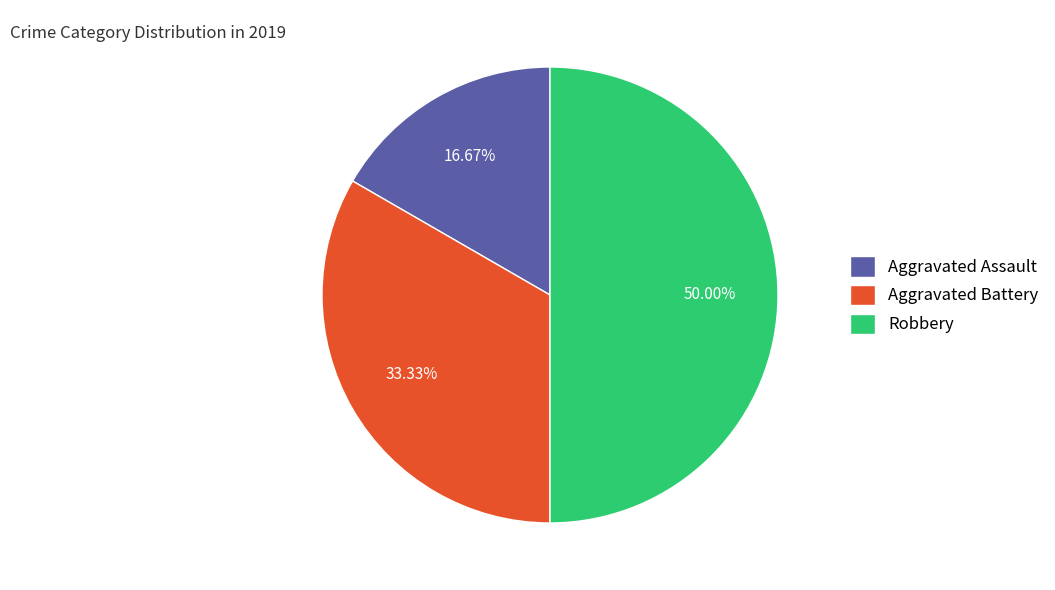

To the nearest percent, what is the difference between the largest and smallest slice percentages?

33%